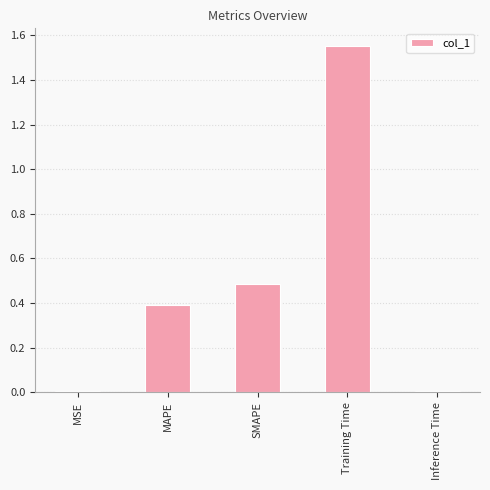

What is the label of the 2nd bar from the right?

Training Time